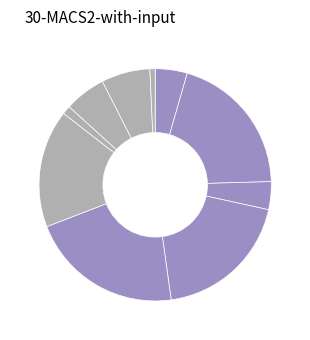

Which category has the smallest portion of the pie?

signal segment 10